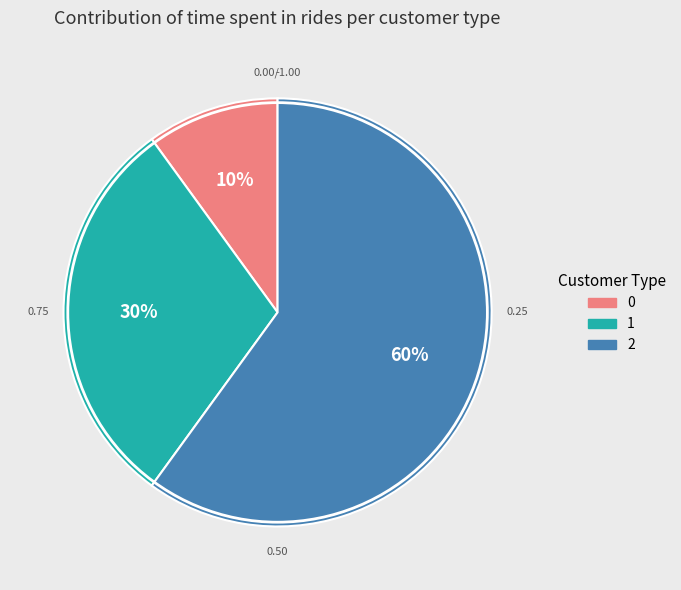

Which slice represents more than half of the pie?

2